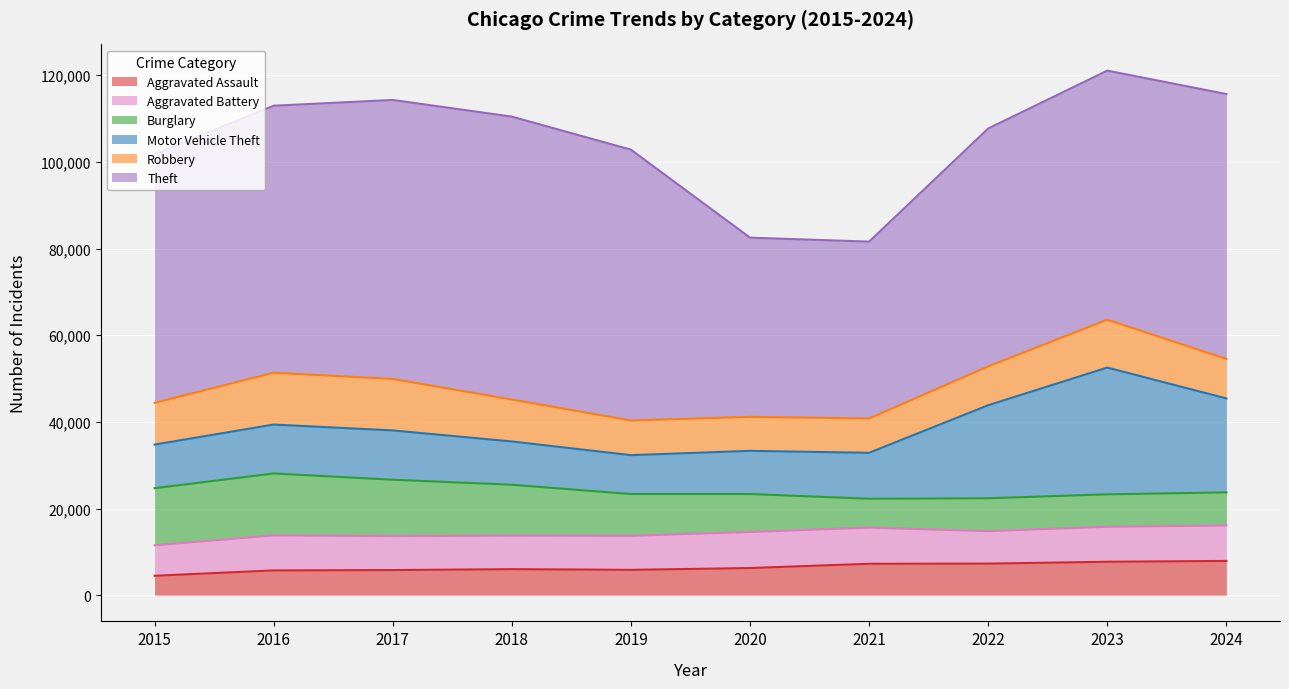

What is the average value of the Aggravated Assault series?

6423